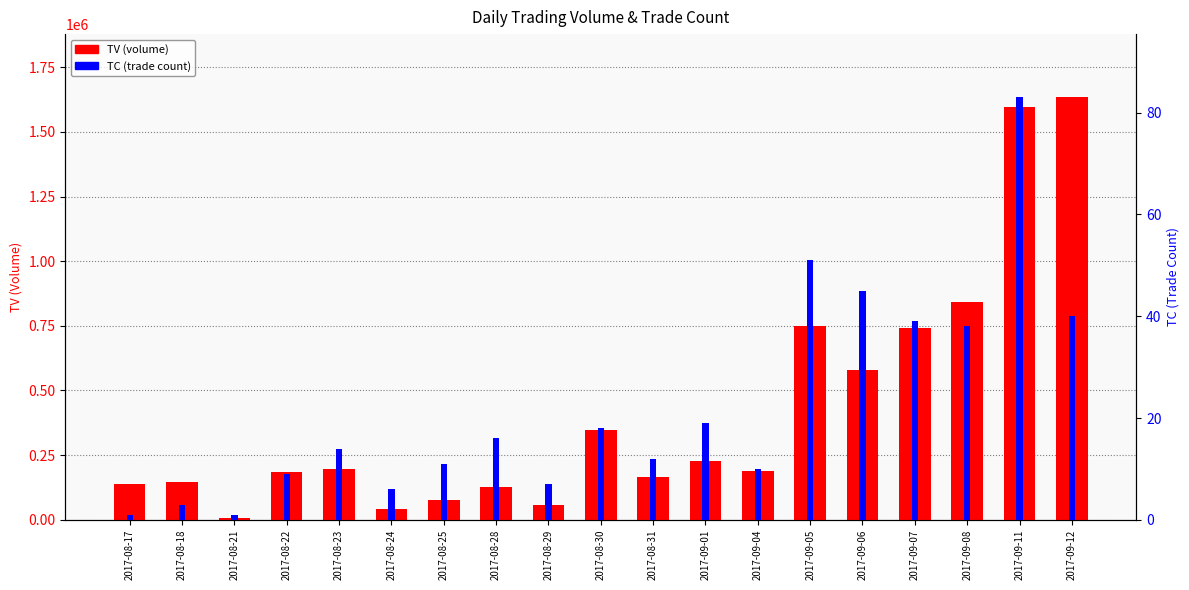

Reading right to left, what are all the values shown in this chart?

TV (volume): 2017-09-12=1633000	2017-09-11=1598000	2017-09-08=841000	2017-09-07=740000	2017-09-06=580000	2017-09-05=748000	2017-09-04=187000	2017-09-01=228000	2017-08-31=164000	2017-08-30=346000	2017-08-29=57000	2017-08-28=128000	2017-08-25=76000	2017-08-24=42000	2017-08-23=196000	2017-08-22=185000	2017-08-21=8000	2017-08-18=148000	2017-08-17=140000
TC (trade count): 2017-09-12=40	2017-09-11=83	2017-09-08=38	2017-09-07=39	2017-09-06=45	2017-09-05=51	2017-09-04=10	2017-09-01=19	2017-08-31=12	2017-08-30=18	2017-08-29=7	2017-08-28=16	2017-08-25=11	2017-08-24=6	2017-08-23=14	2017-08-22=9	2017-08-21=1	2017-08-18=3	2017-08-17=1